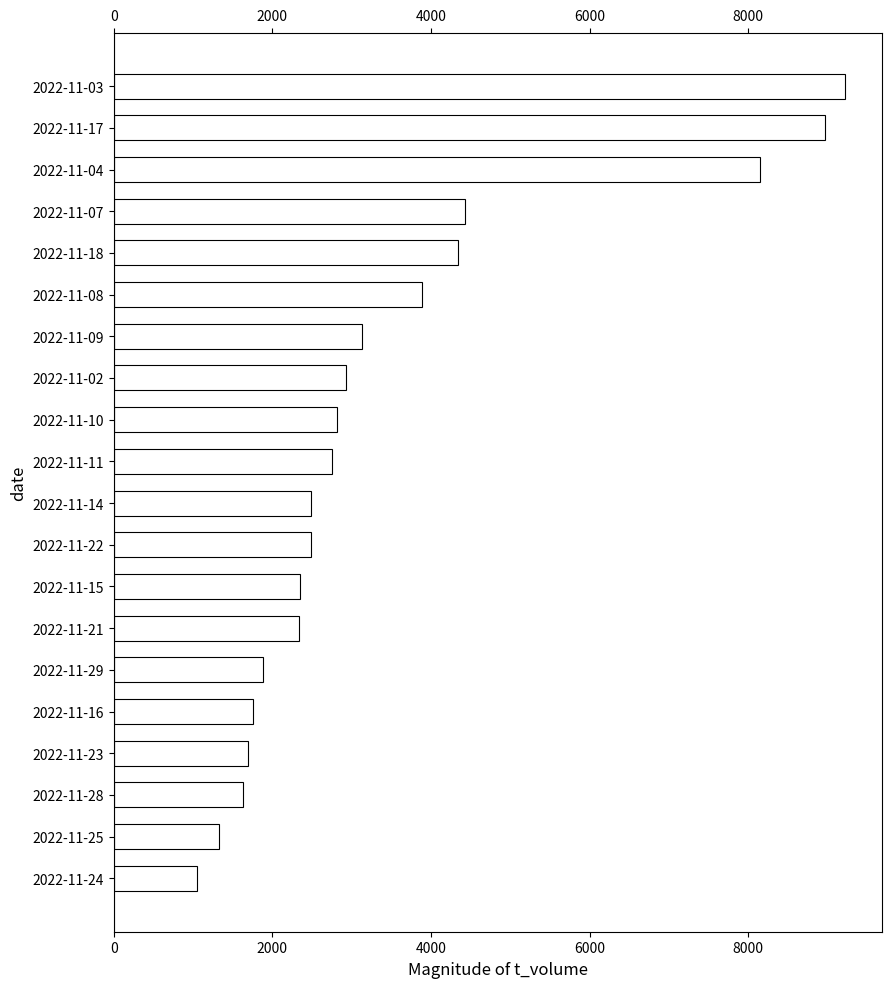

What is the difference between the maximum and minimum values?

8180